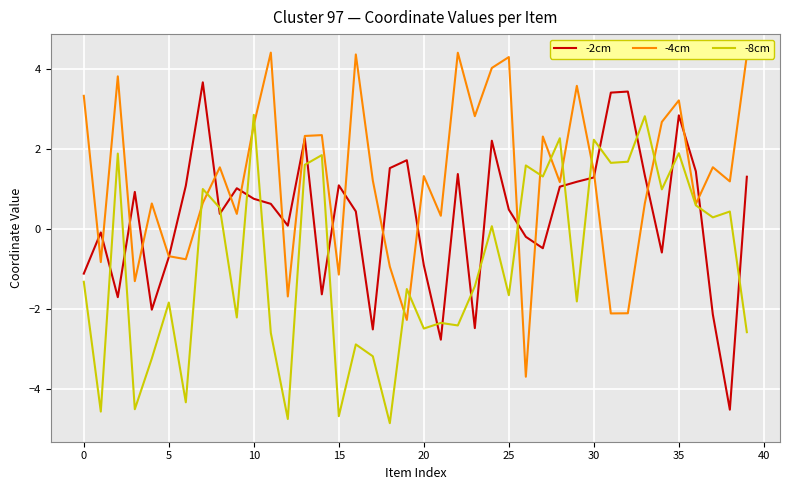

List the series in order of their peak value, highest first.

-4cm, -2cm, -8cm